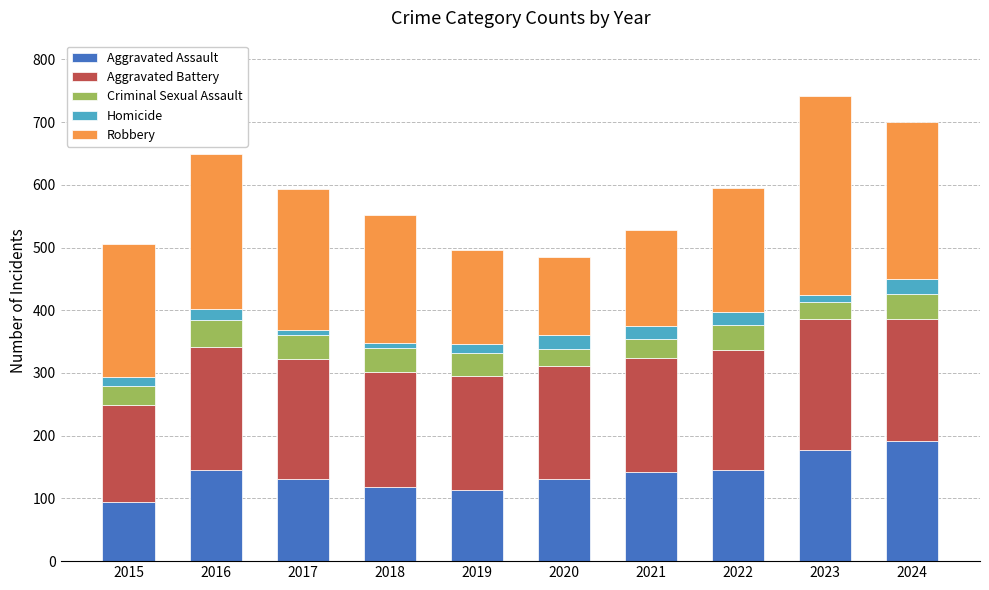

What is the difference between the second highest and minimum values in the Aggravated Assault series?

82